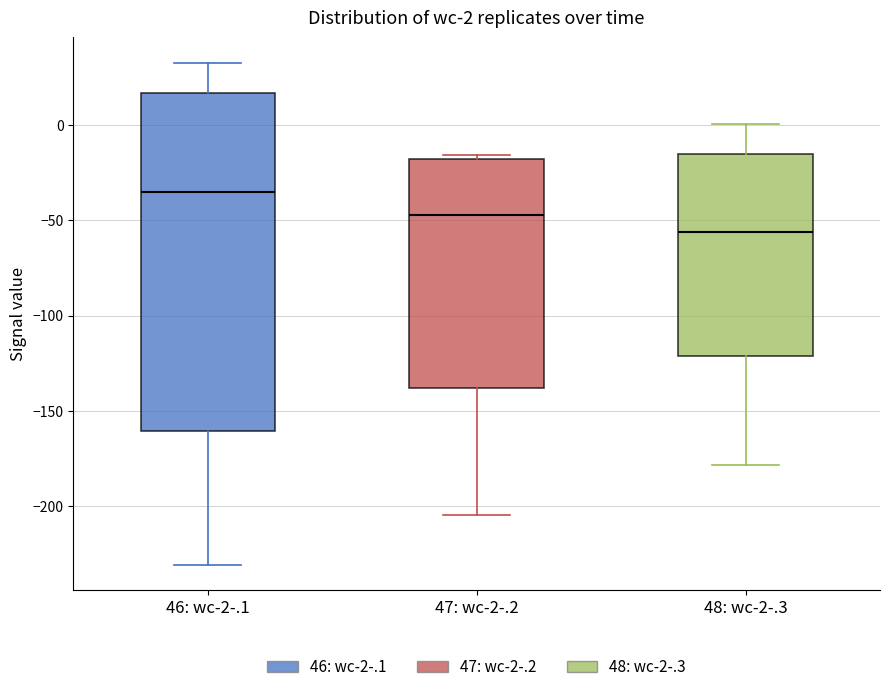

Which box has the highest median line?

46: wc-2-.1